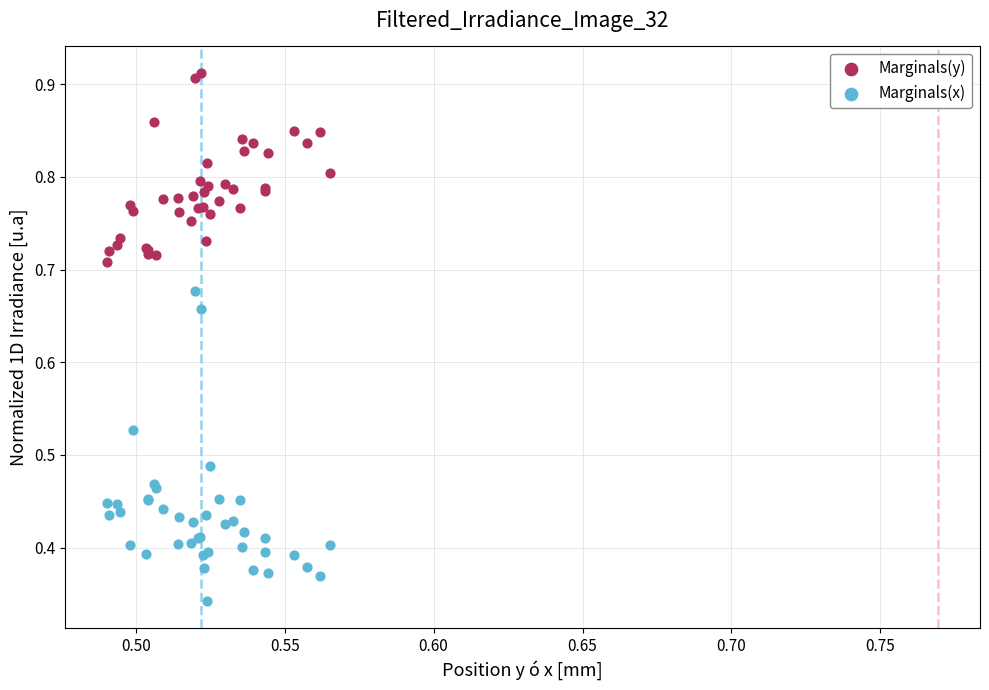

Which series has the largest Y range (max minus min)?

Marginals(x)